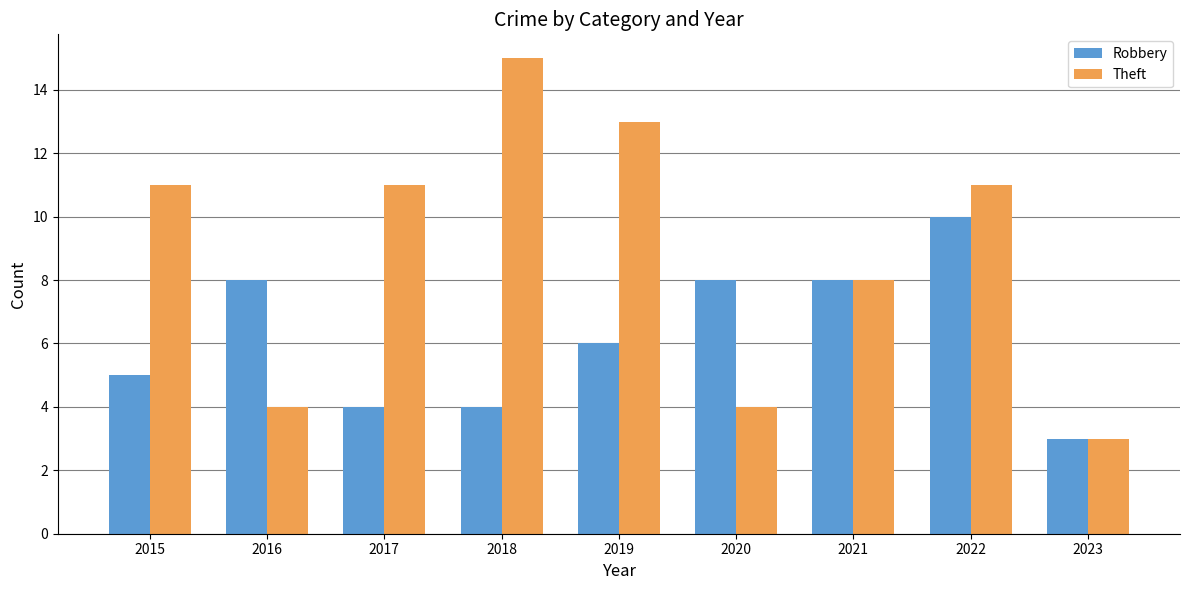

Rank the series at 2017 from lowest to highest value.

Robbery, Theft